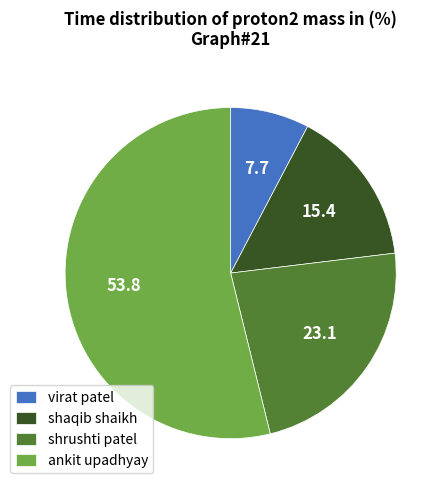

What is the majority slice?

ankit upadhyay